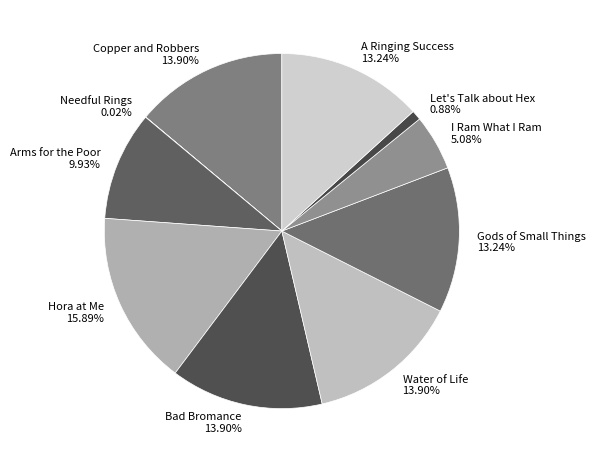

To the nearest percent, what is the average slice percentage?

10%